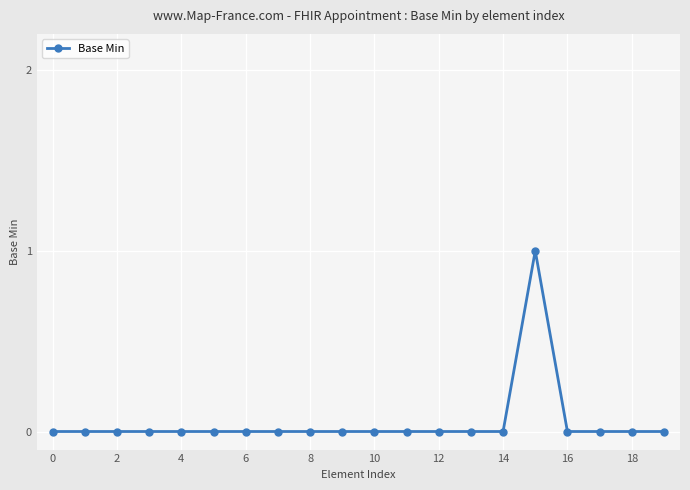

Reading left to right, list all the values displayed in this chart.

0	0	0	0	0	0	0	0	0	0	0	0	0	0	0	1	0	0	0	0